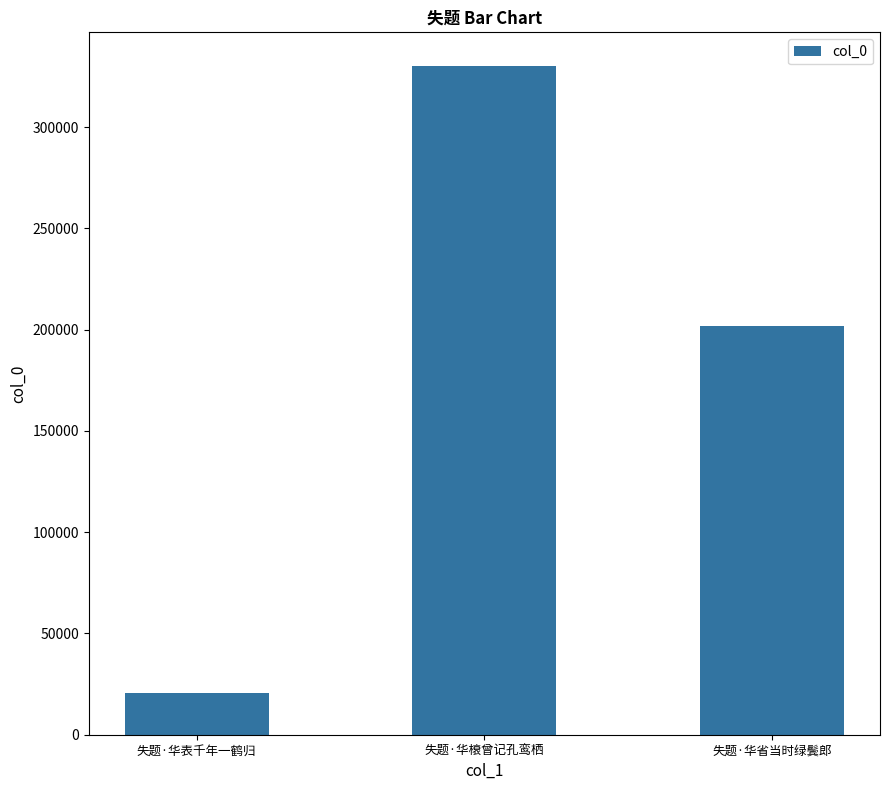

At which category does the chart reach its peak across all series?

失题·华榱曾记孔鸾栖